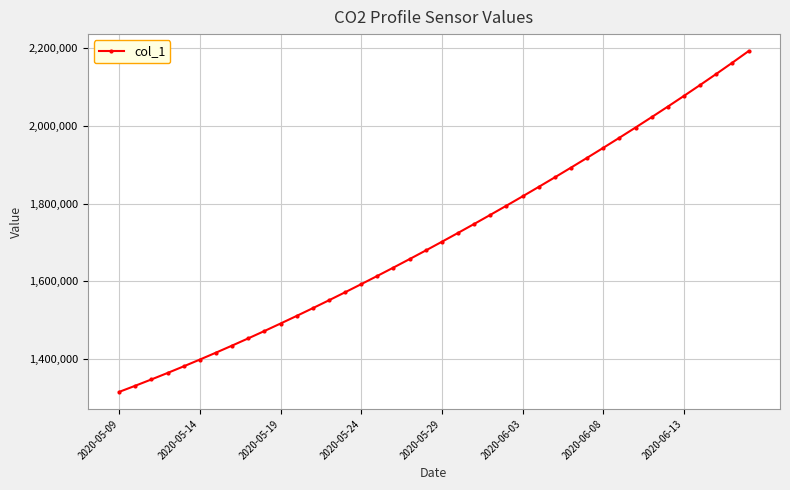

What is the greatest value displayed?

2192848.8